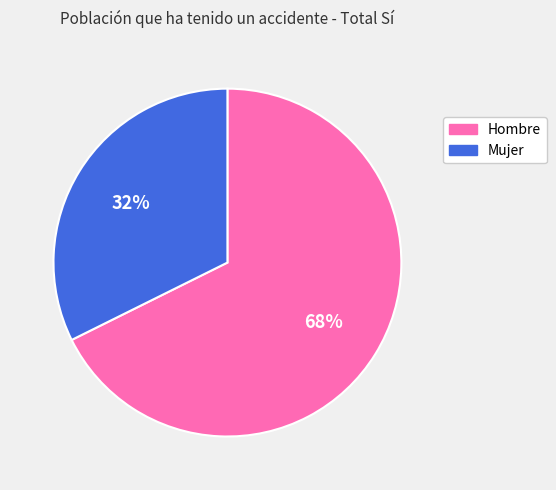

How many segments does this pie chart have?

2